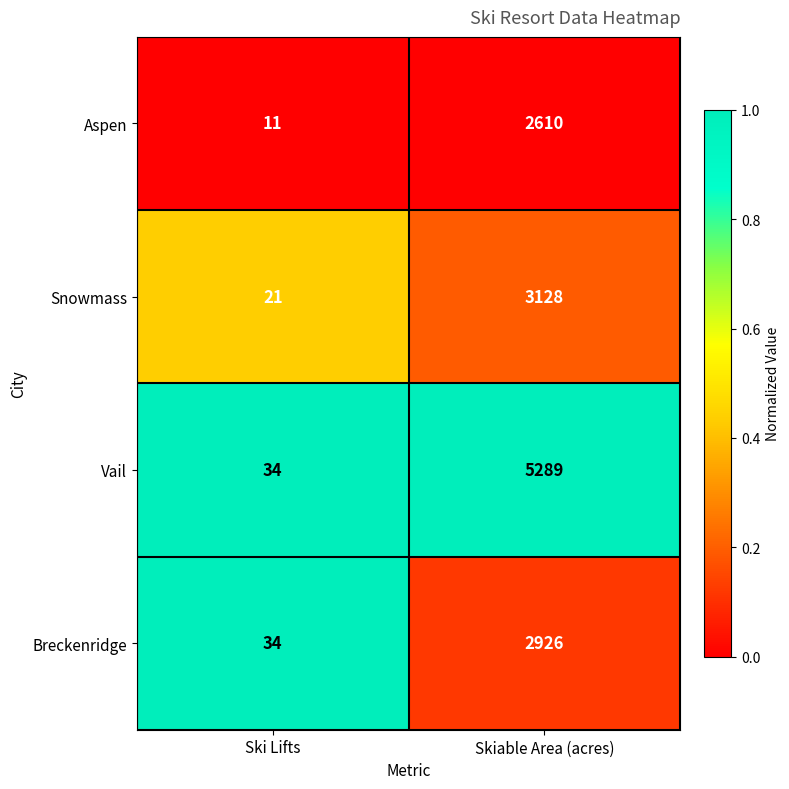

Reading left to right, list all the values displayed in this chart.

Aspen: Ski Lifts=11	Skiable Area (acres)=2610
Snowmass: Ski Lifts=21	Skiable Area (acres)=3128
Vail: Ski Lifts=34	Skiable Area (acres)=5289
Breckenridge: Ski Lifts=34	Skiable Area (acres)=2926